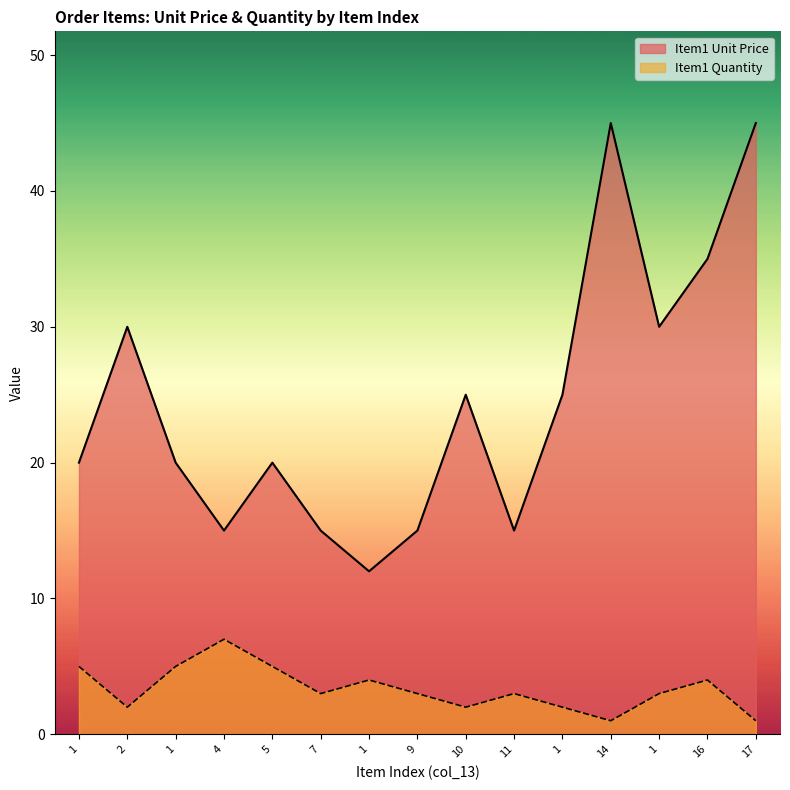

At how many categories does at least one series exceed 29?

5